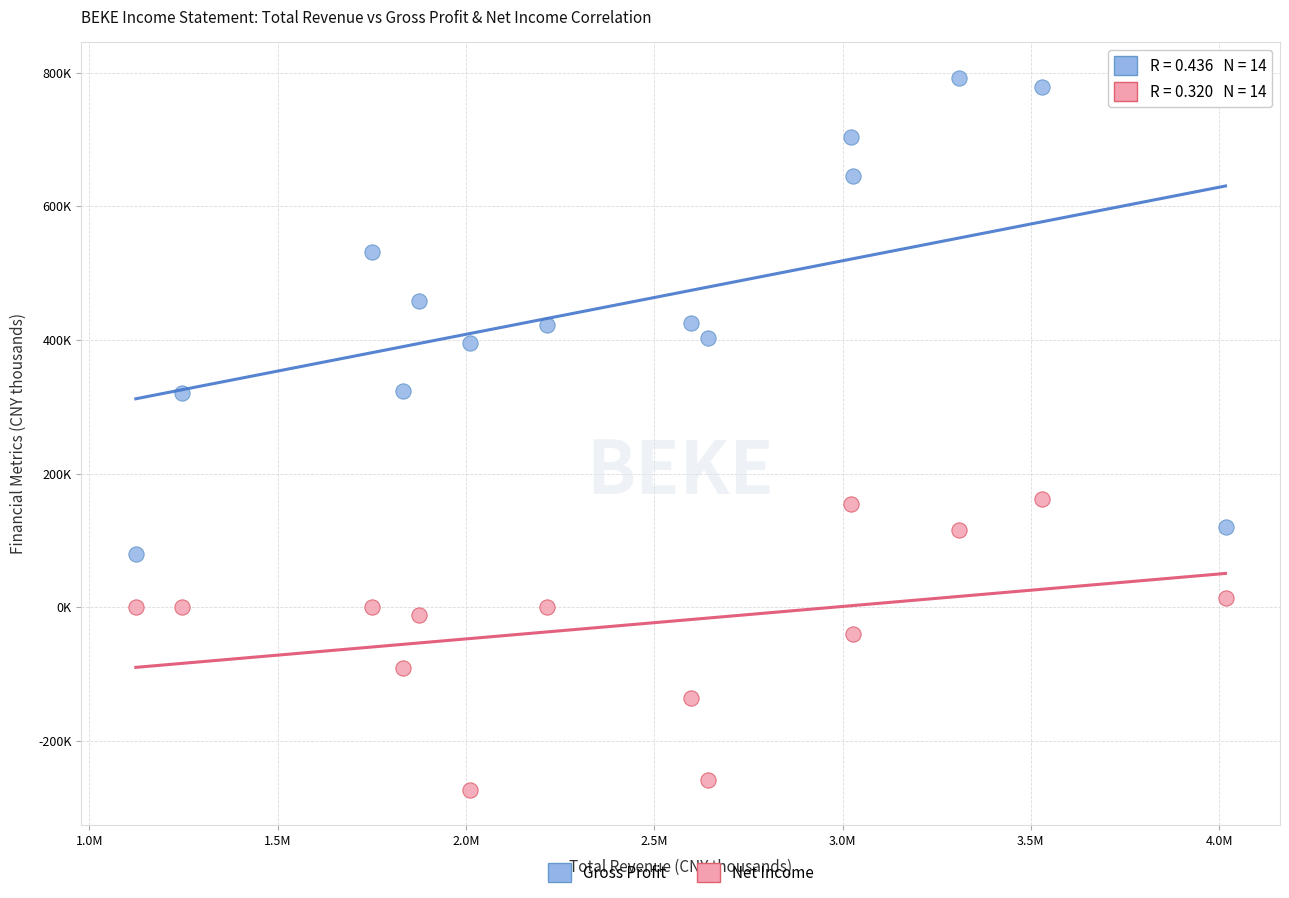

Which series contains the highest Y value?

Gross Profit